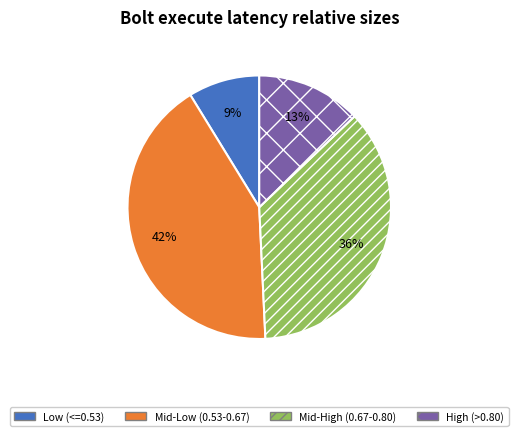

Rank the categories by value from lowest to highest.

Low (<=0.53), High (>0.80), Mid-High (0.67-0.80), Mid-Low (0.53-0.67)